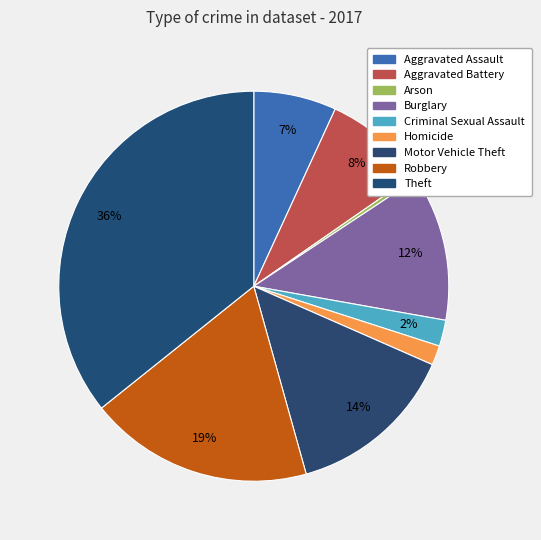

The Aggravated Battery slice represents 8% of the pie. True or false?

True